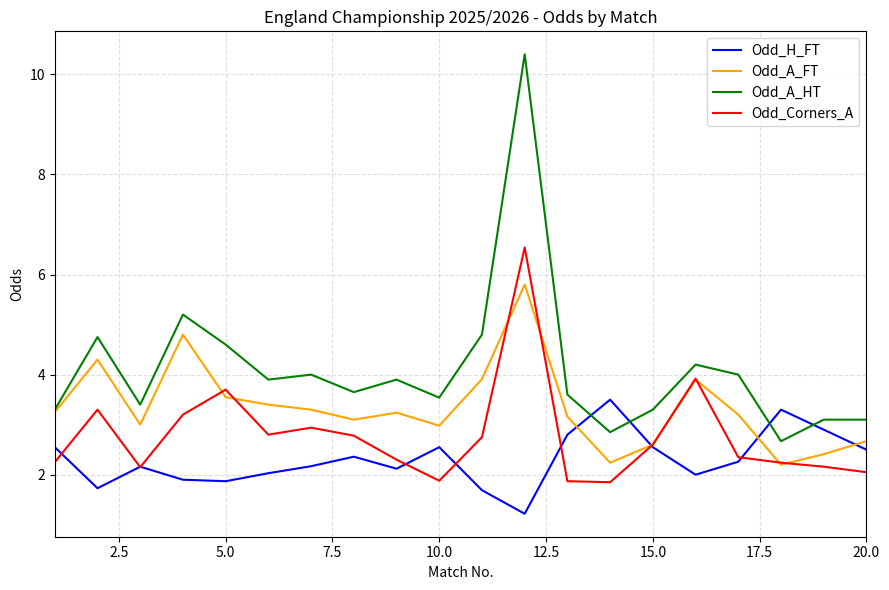

Which series has the largest range (max minus min)?

Odd_A_HT